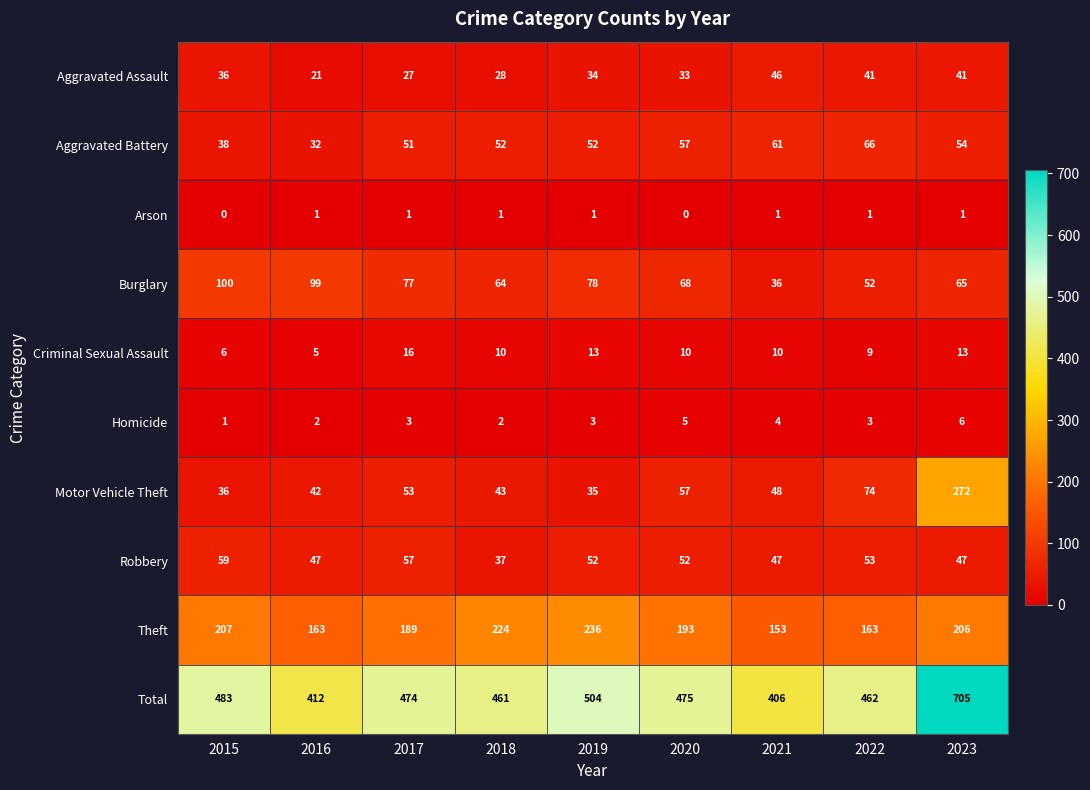

Count the number of data series in this chart.

10